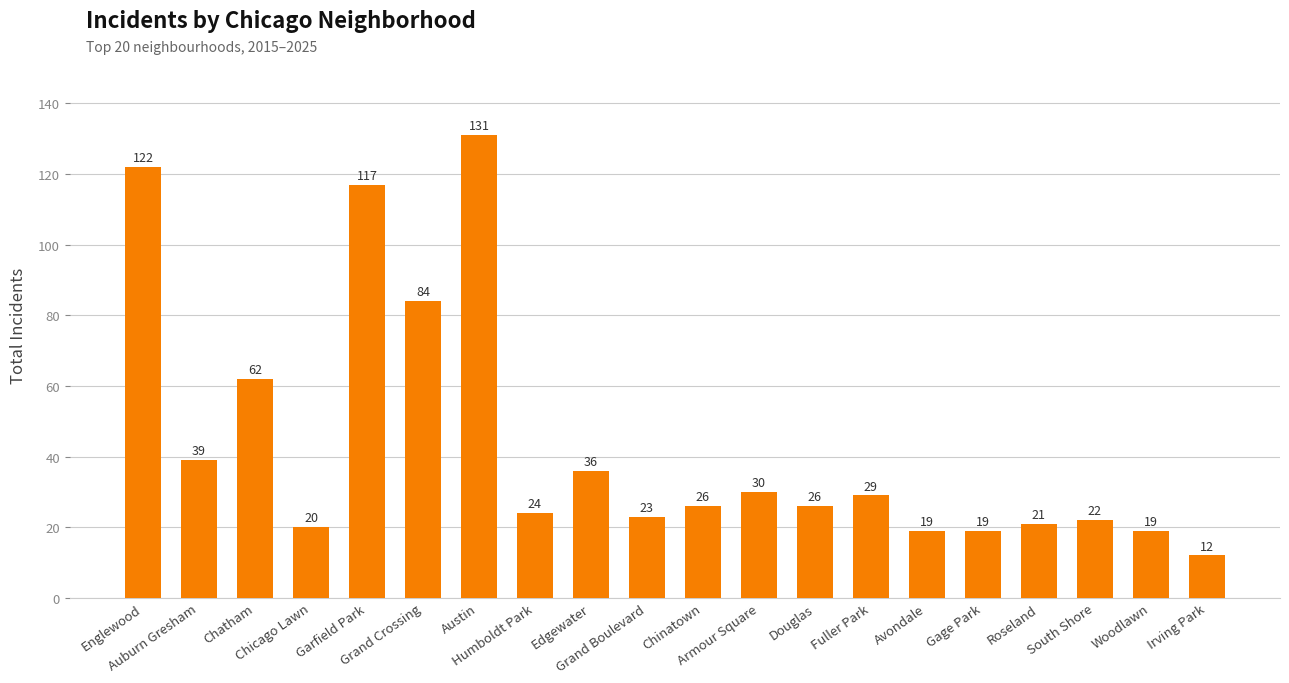

The chart shows a value of 30 at Armour Square. True or false?

True